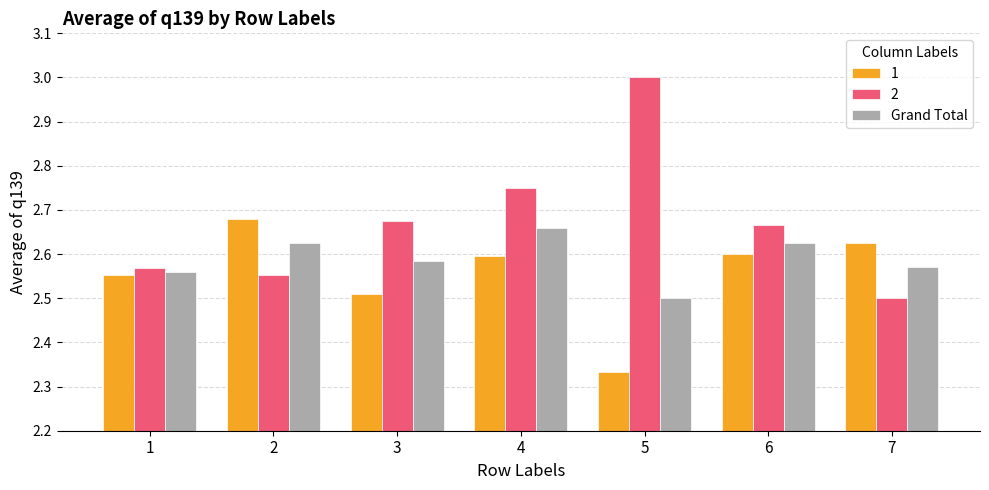

Where is Grand Total nearest to the value 2?

5